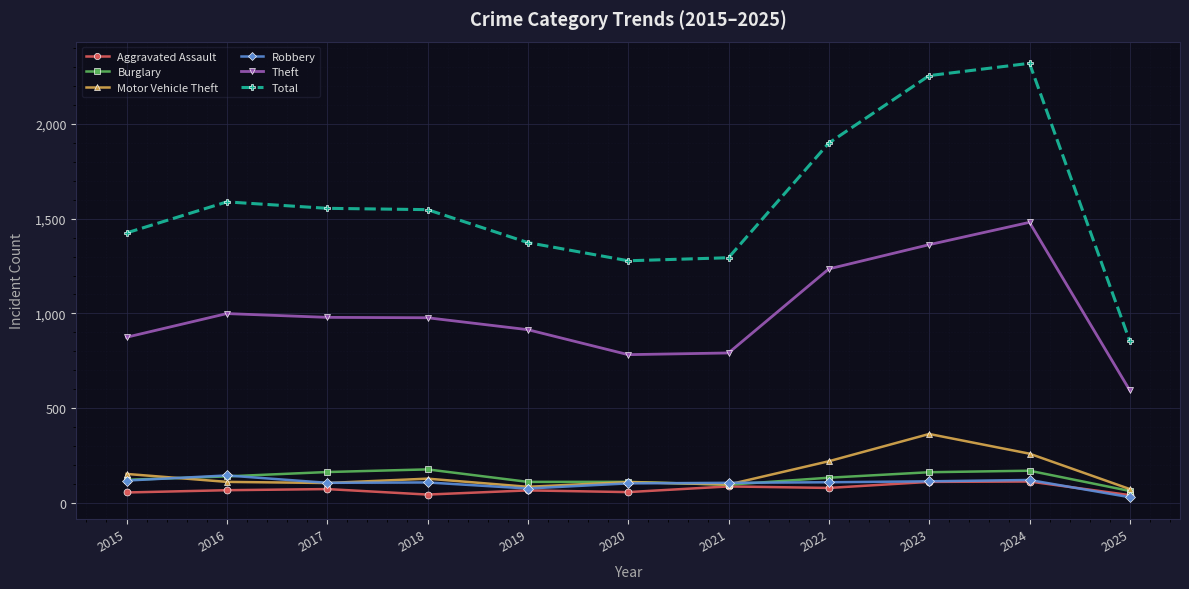

The value of Theft at 2024 is 2663. True or false?

False